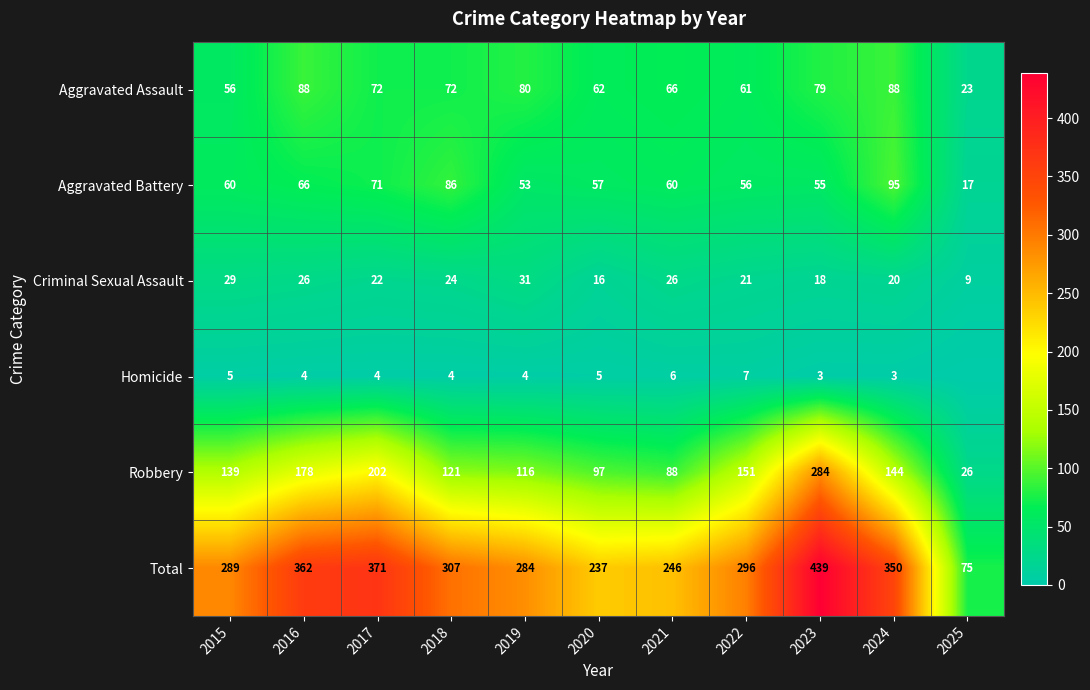

Which has a higher value, 2015 or 2025?

2015